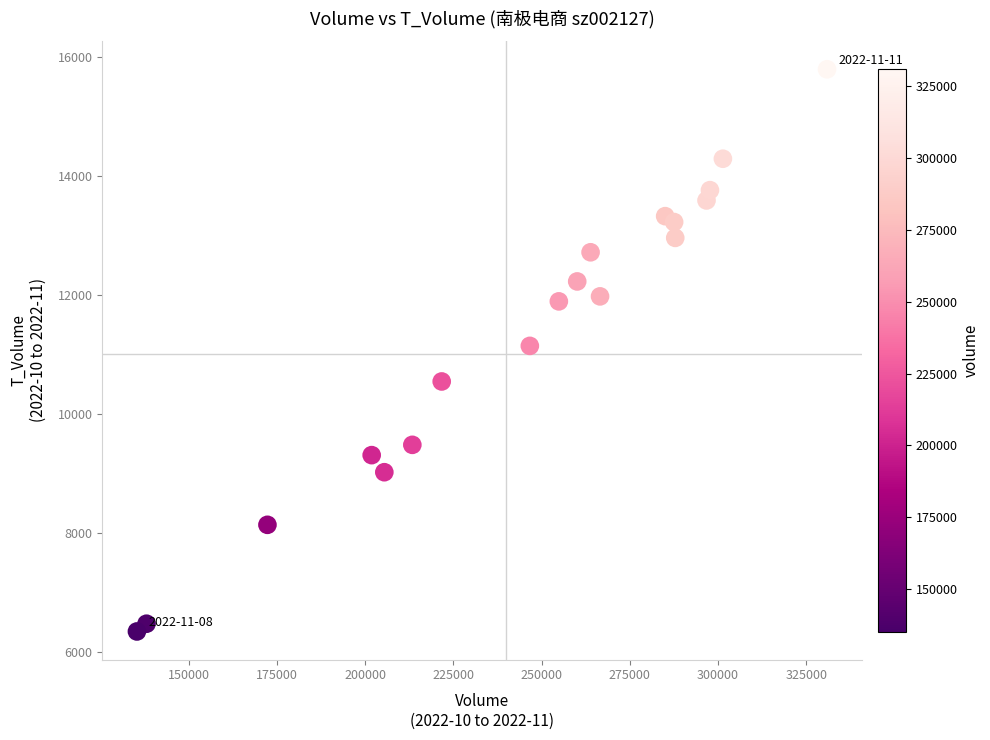

What is the range of Y values (max minus min)?

9447